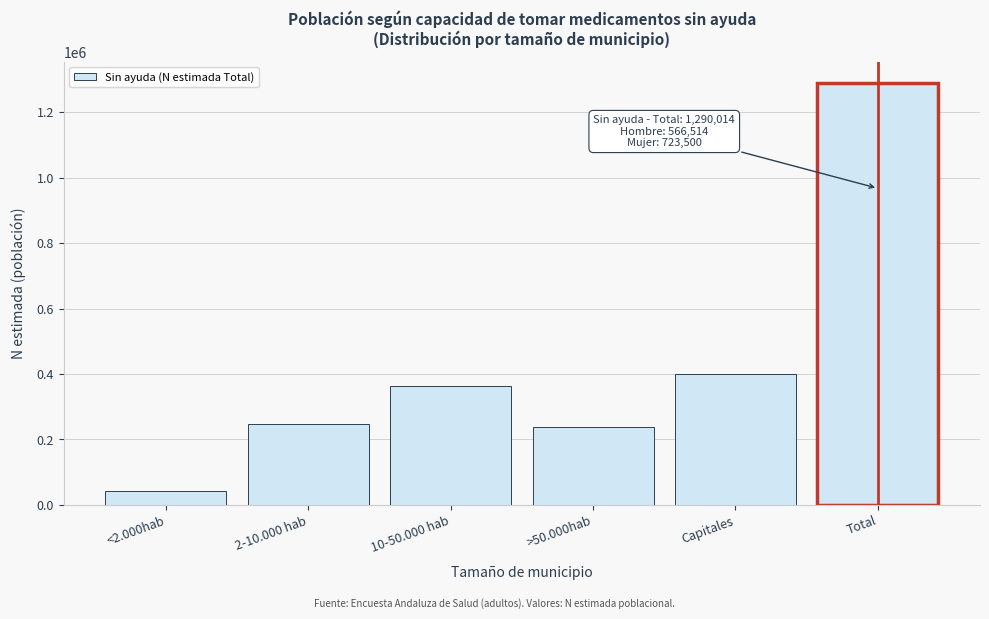

Reading left to right, extract all data points from this chart.

41402	247705	362738	238324	399846	1290014